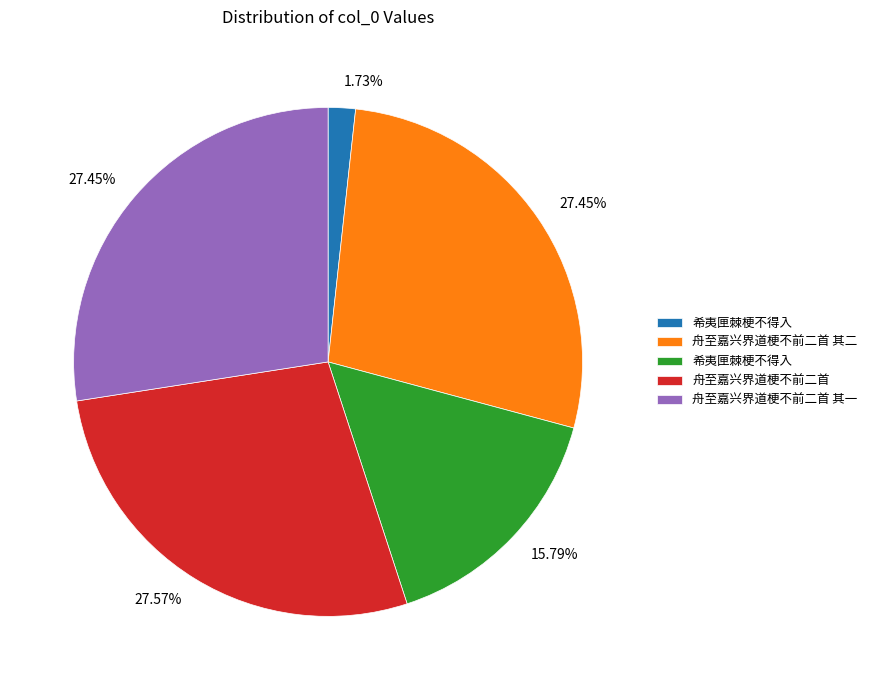

Is there any slice that represents more than half of the pie?

No